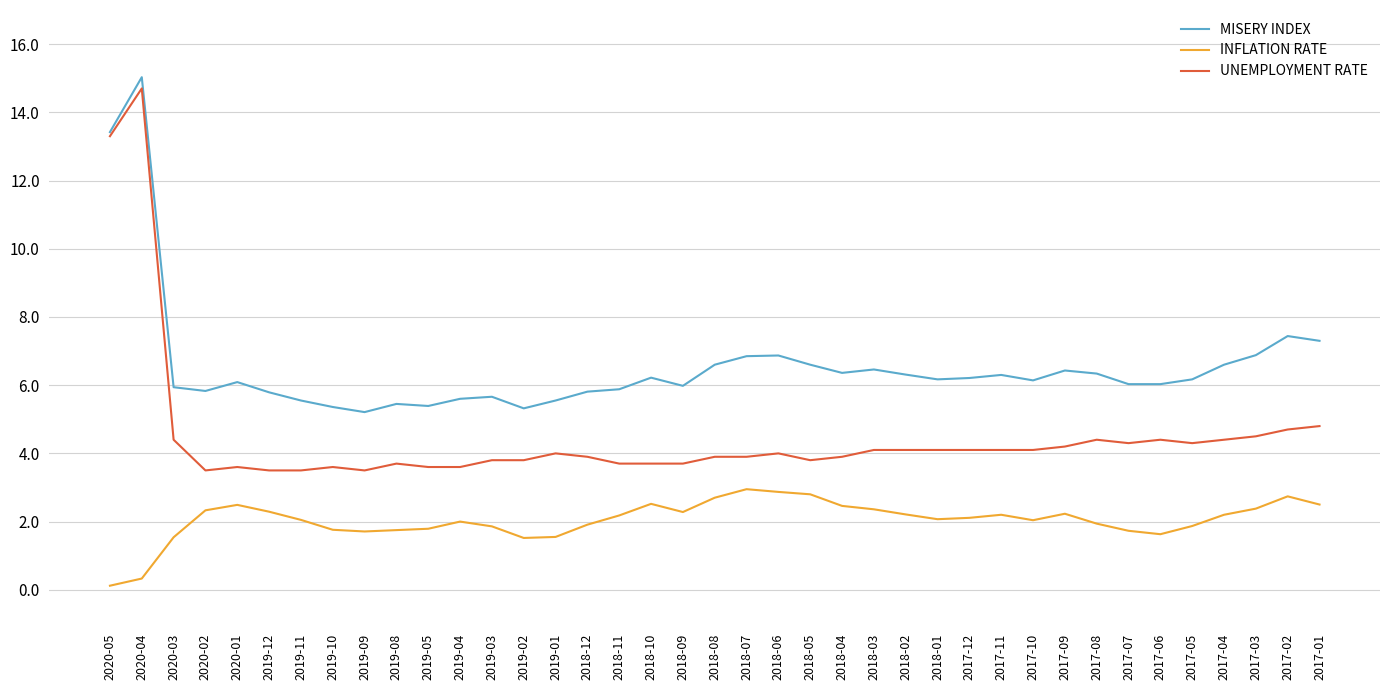

Which series has the largest total across all categories?

MISERY INDEX